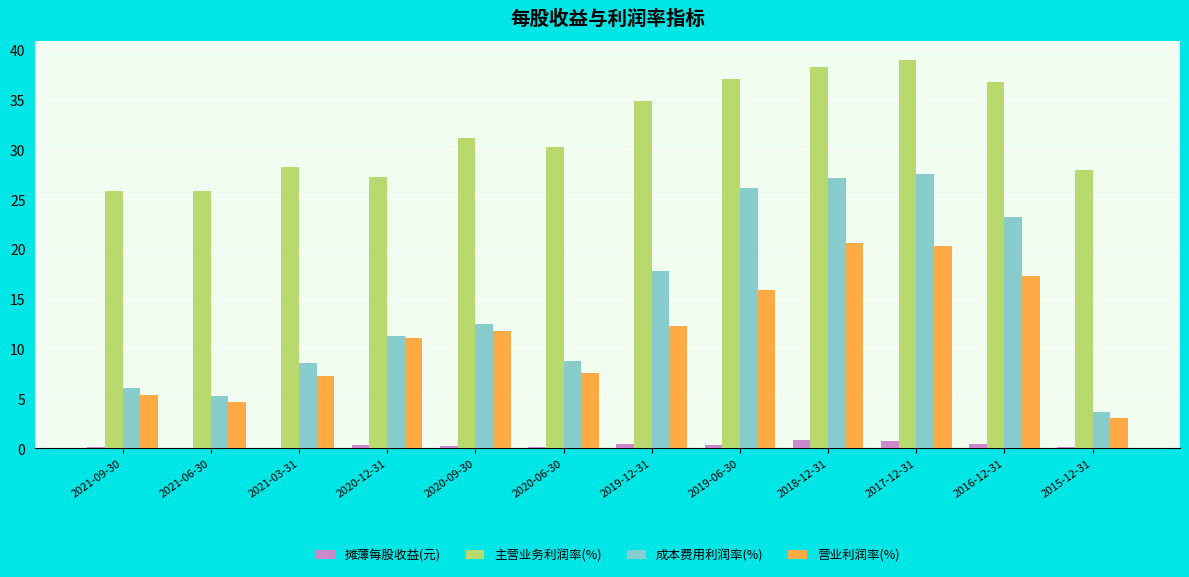

The value of 成本费用利润率(%) at 2019-12-31 is 28.8. True or false?

False